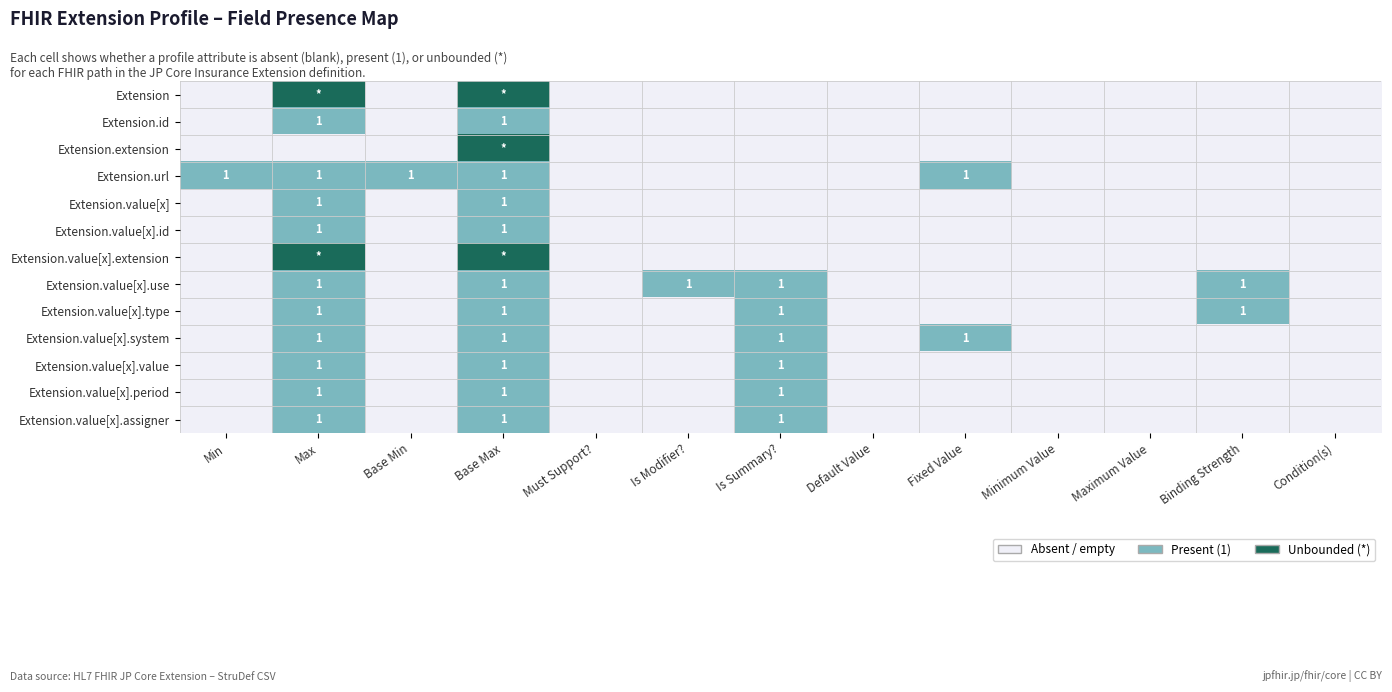

True or false: Extension.url has a value of 1 at Max.

True